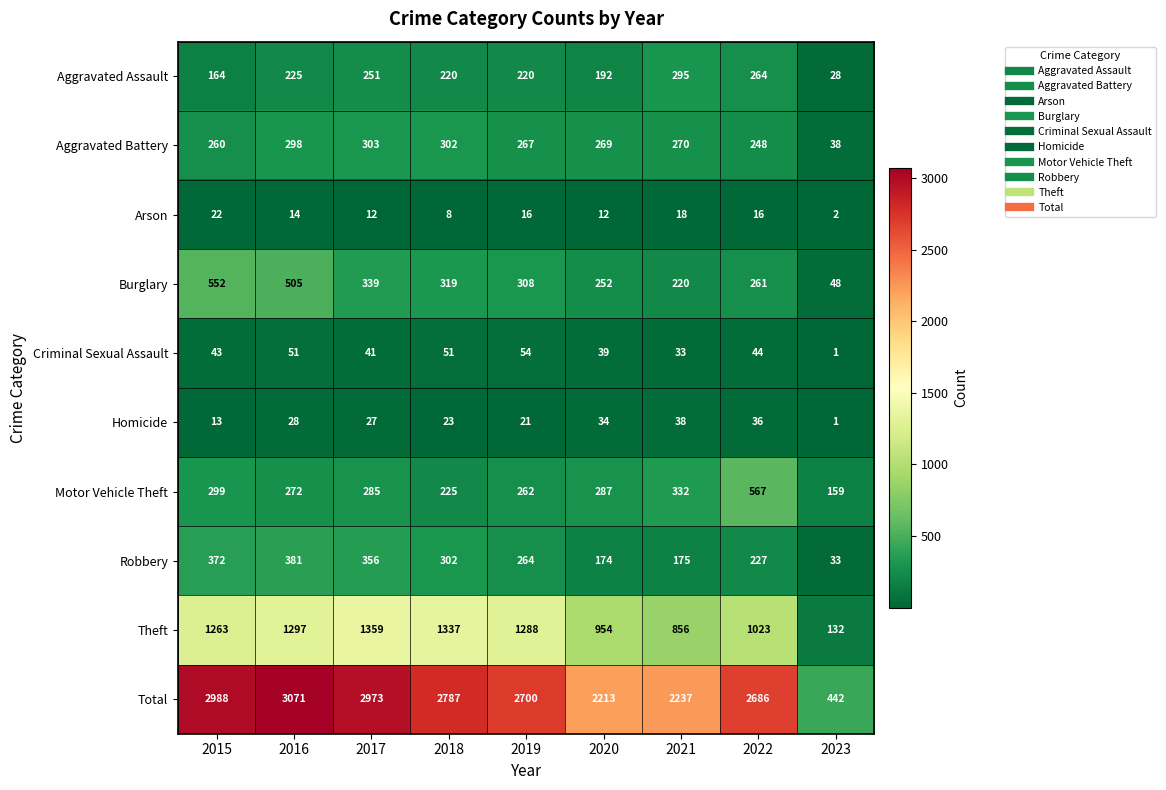

What is the difference between the maximum and minimum values in the Homicide series?

37